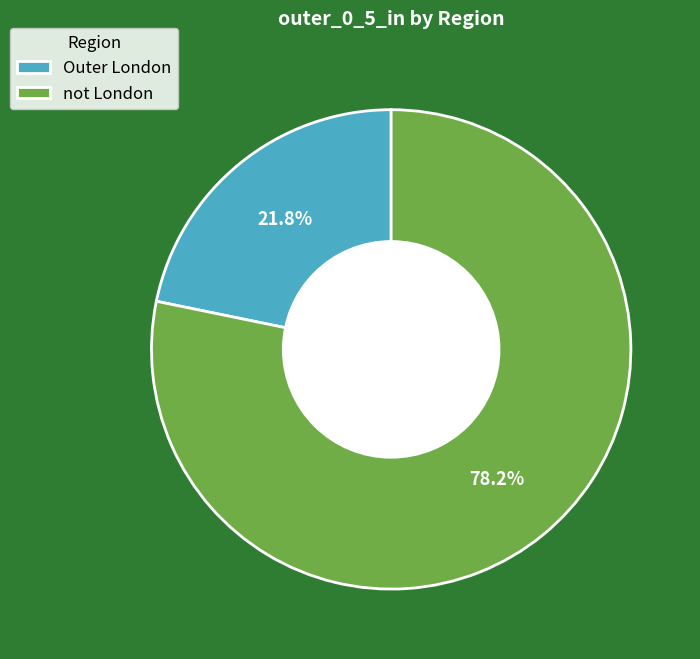

To the nearest percent, what is the average slice percentage?

50%